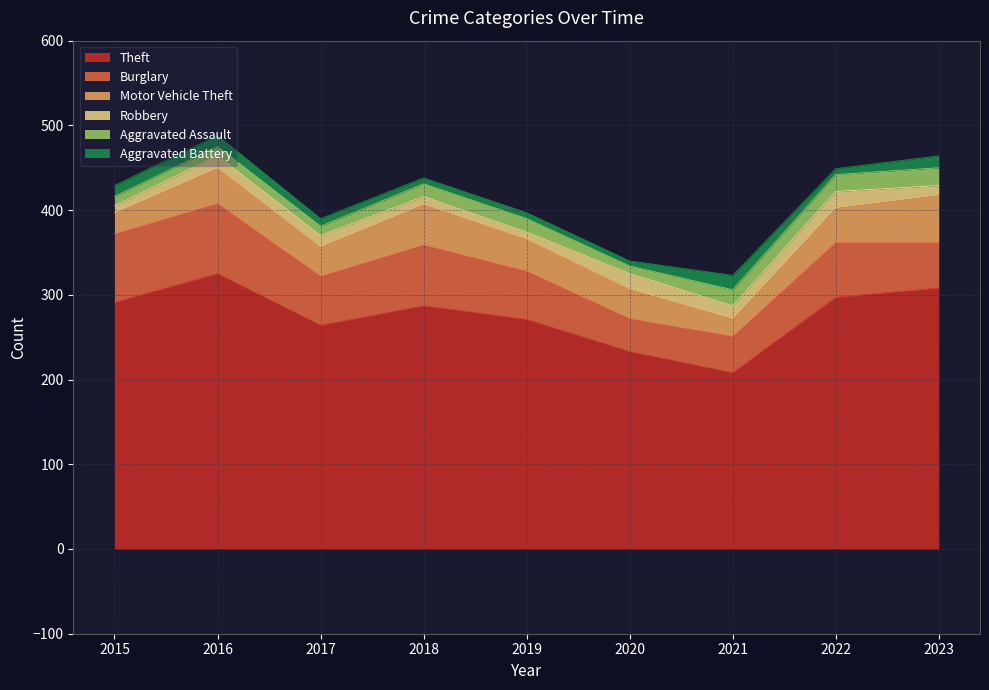

How many lines are shown in the chart?

6